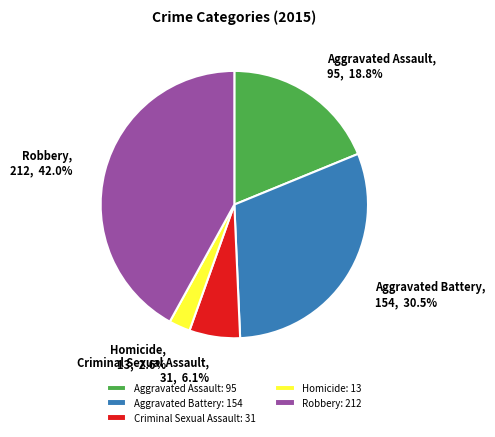

True or false: Criminal Sexual Assault accounts for 6% of the total.

True